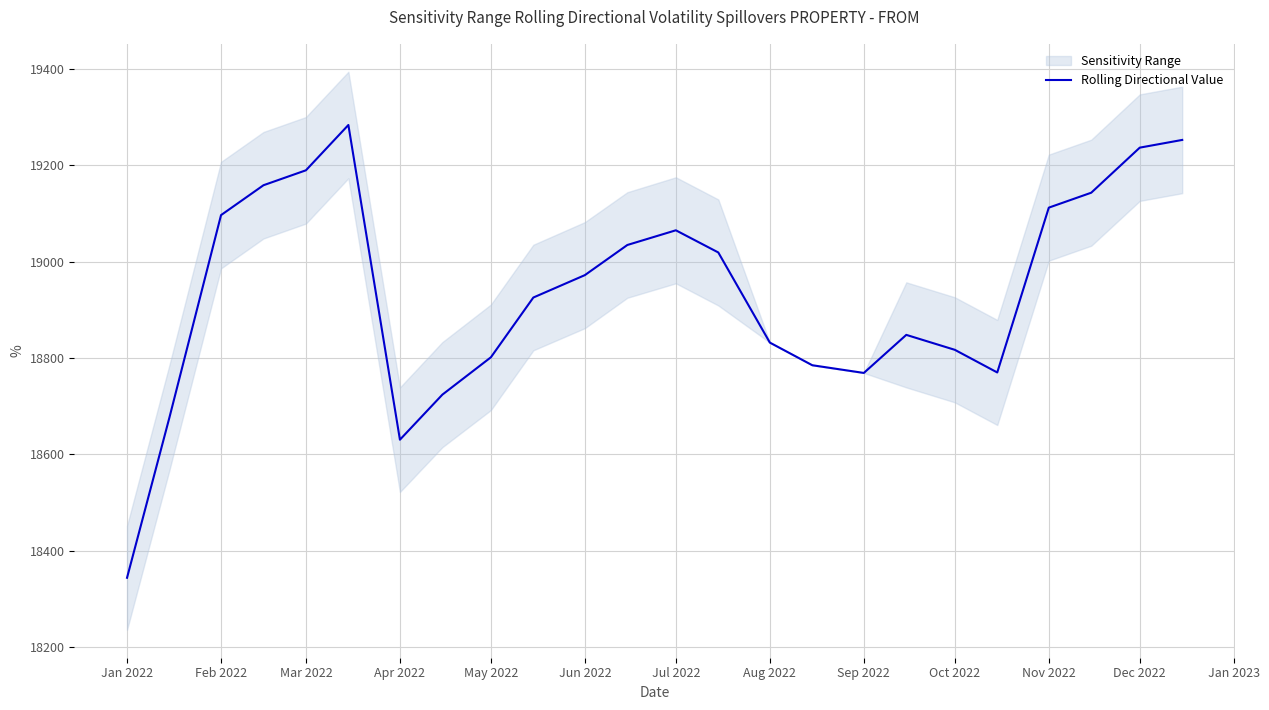

True or false: Rolling Directional Value has a value of 8120.5 at Oct 2022.

False